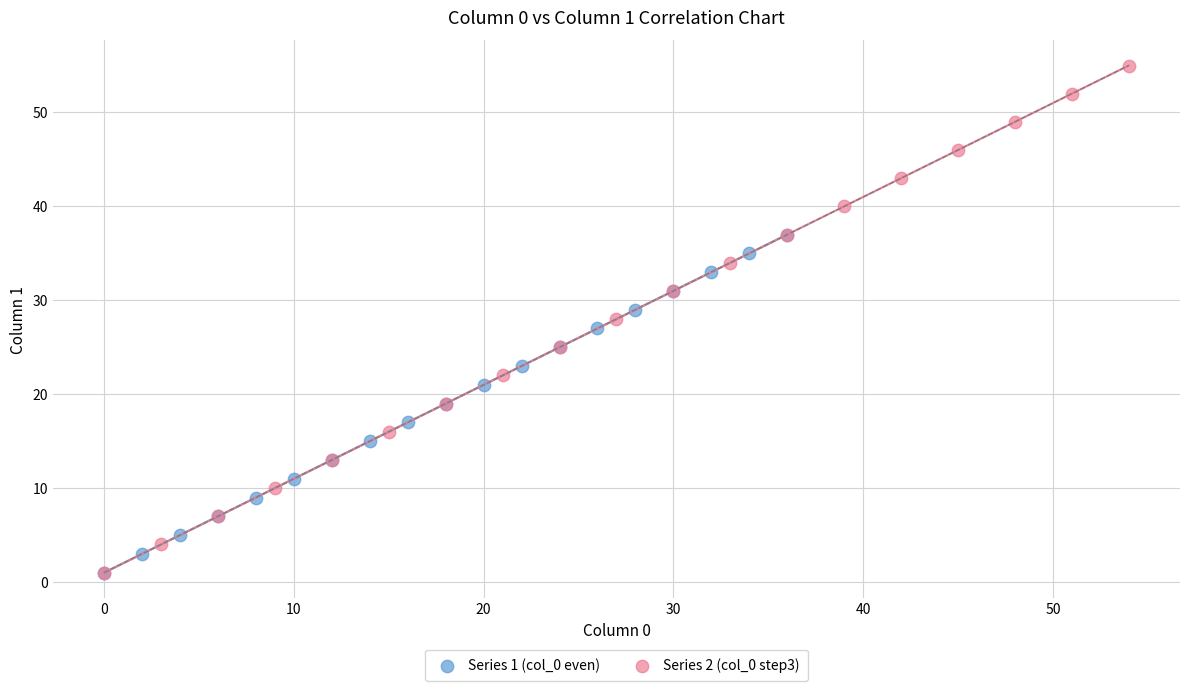

Which series contains the highest Y value?

Series 2 (col_0 step3)